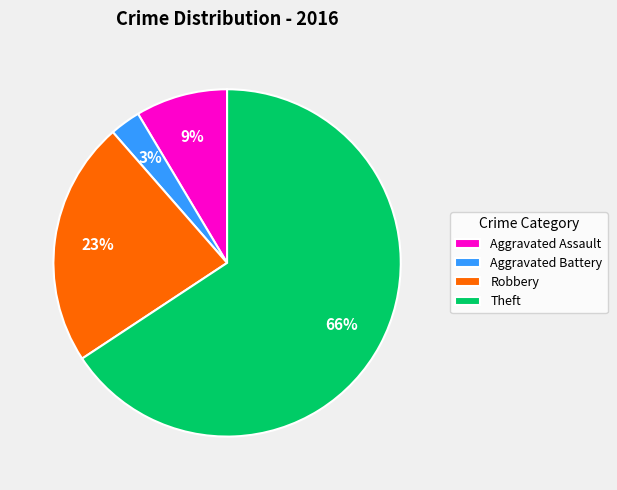

Does any single category account for the majority?

Yes